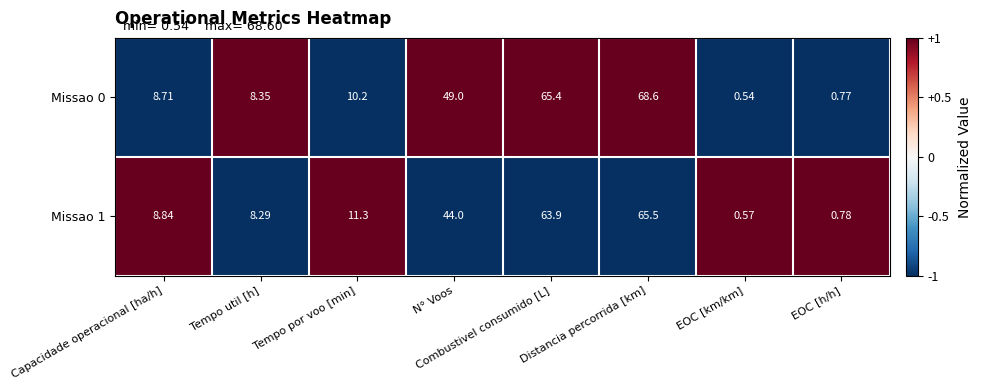

What is the maximum value shown in the chart?

68.6